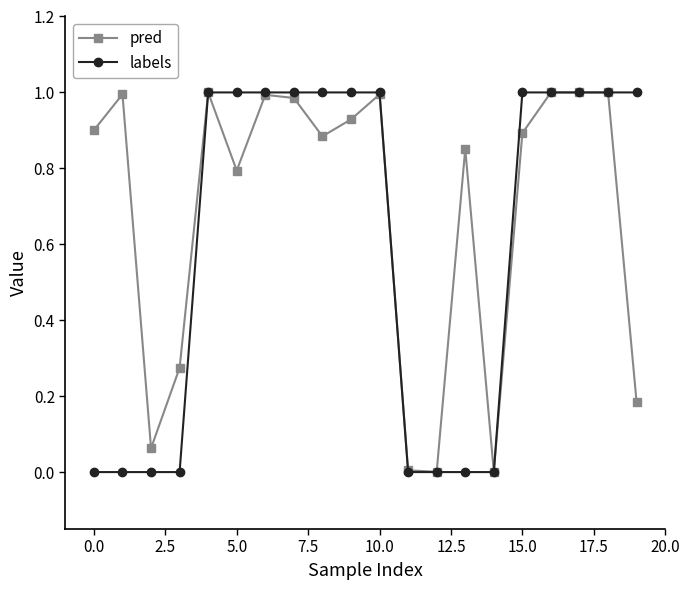

True or false: pred has more than 2 interior local peaks.

True